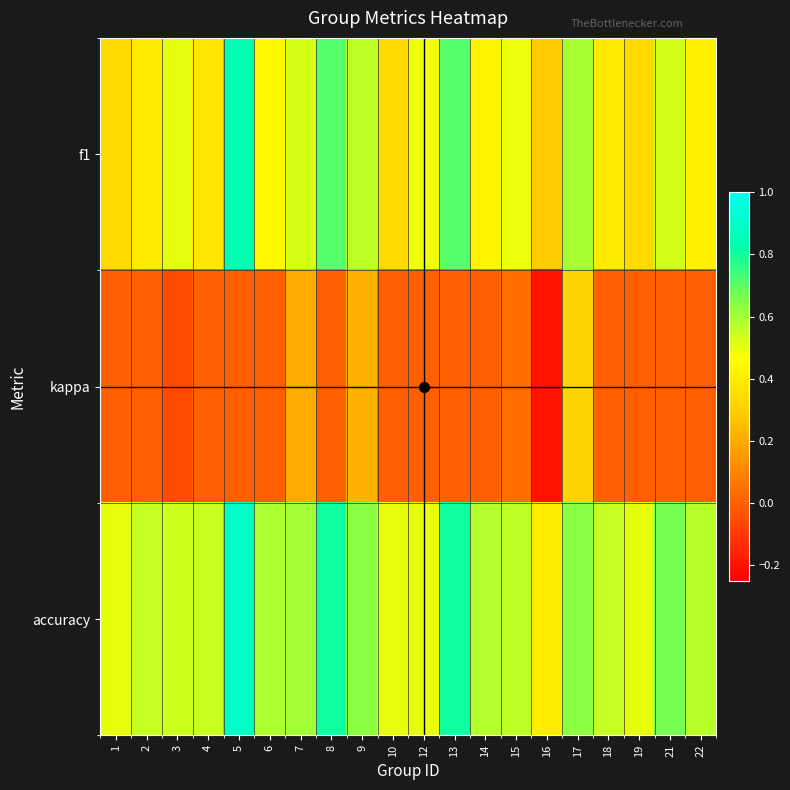

What is the difference between the highest and lowest values at 15?

0.5